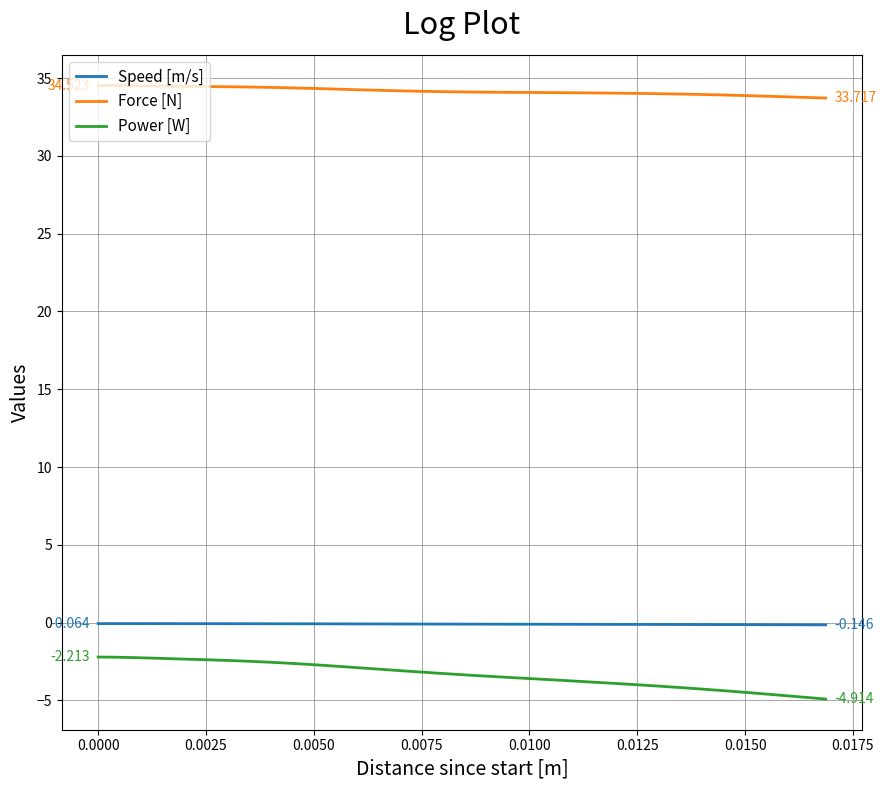

Which series has the largest total across all categories?

Force [N]